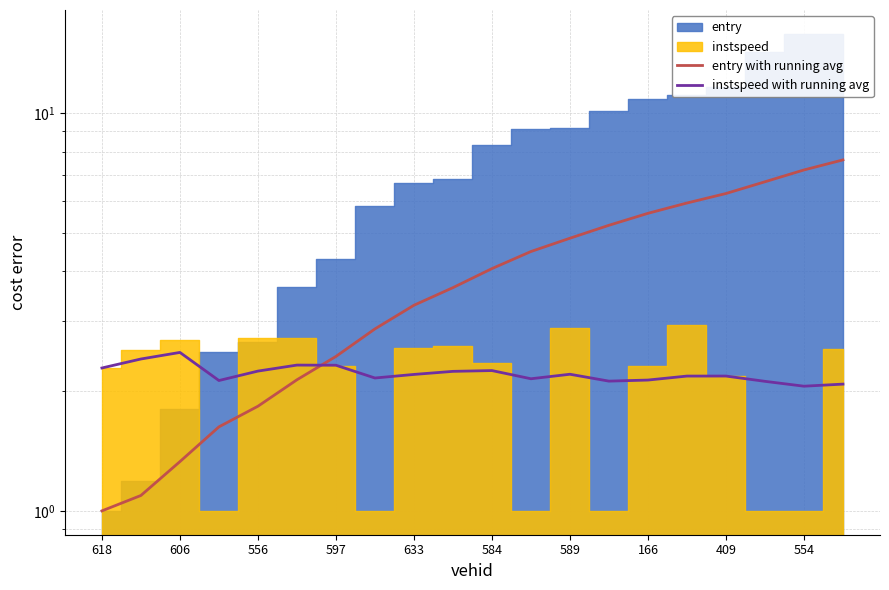

What is the difference between the maximum and minimum values in the instspeed with running avg series?

0.4